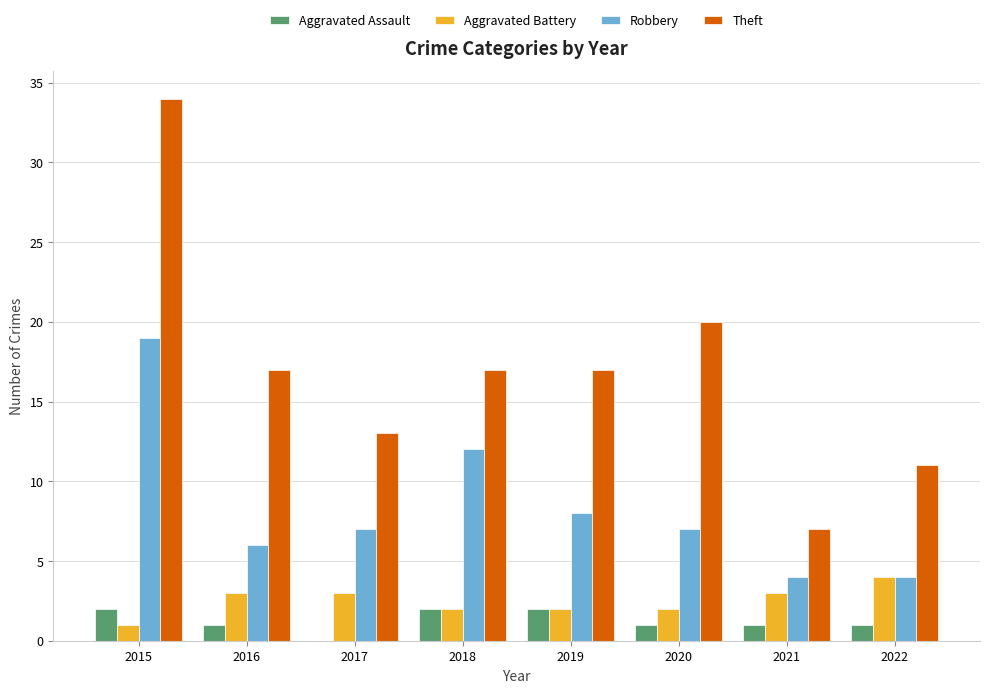

Read the Robbery value at 2020.

7